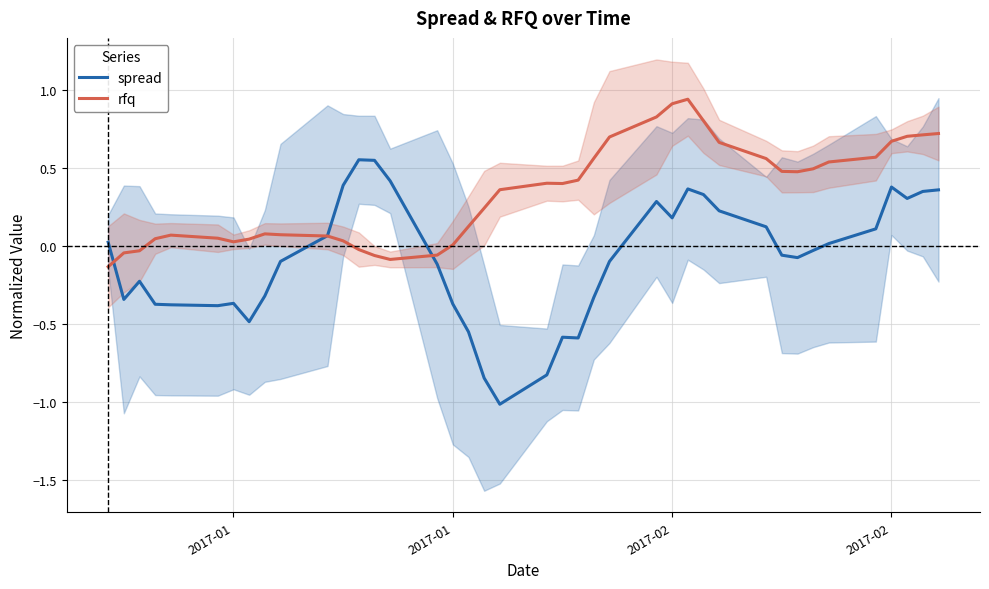

Where is rfq nearest to the value 0?

2017-01